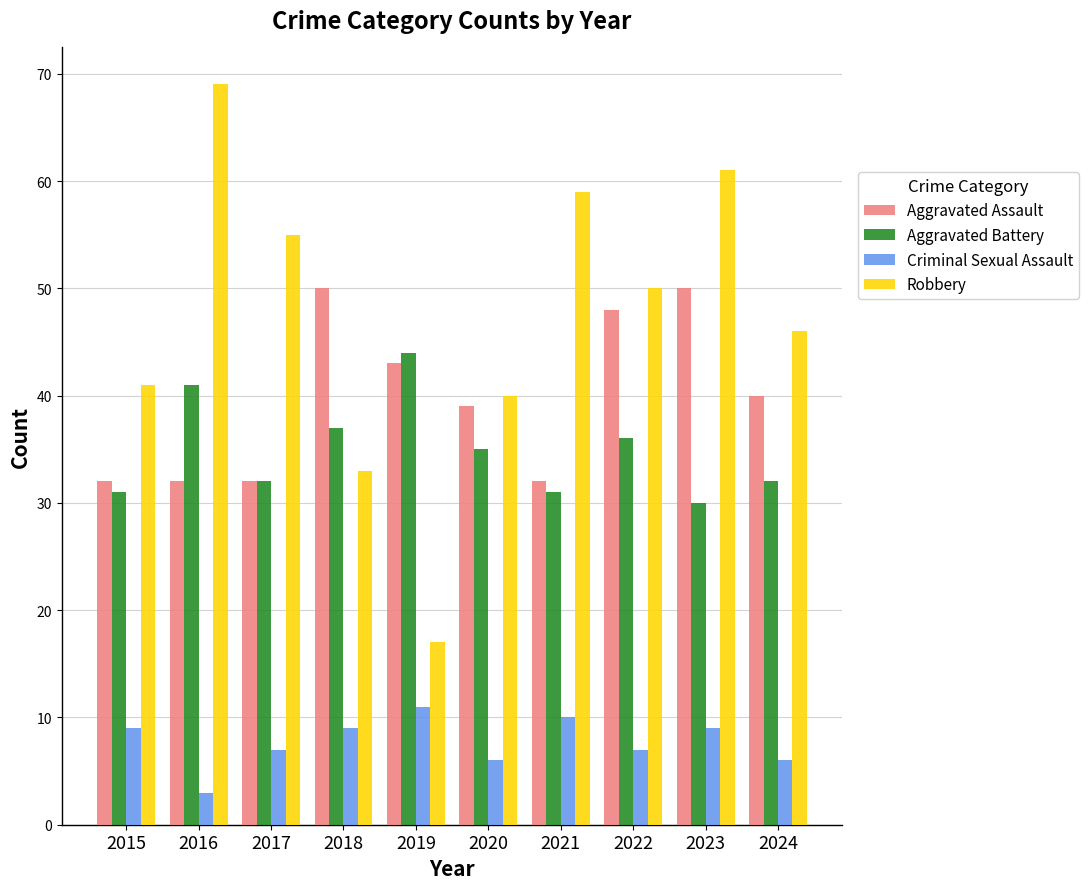

The value of Robbery at 2018 is 33. True or false?

True